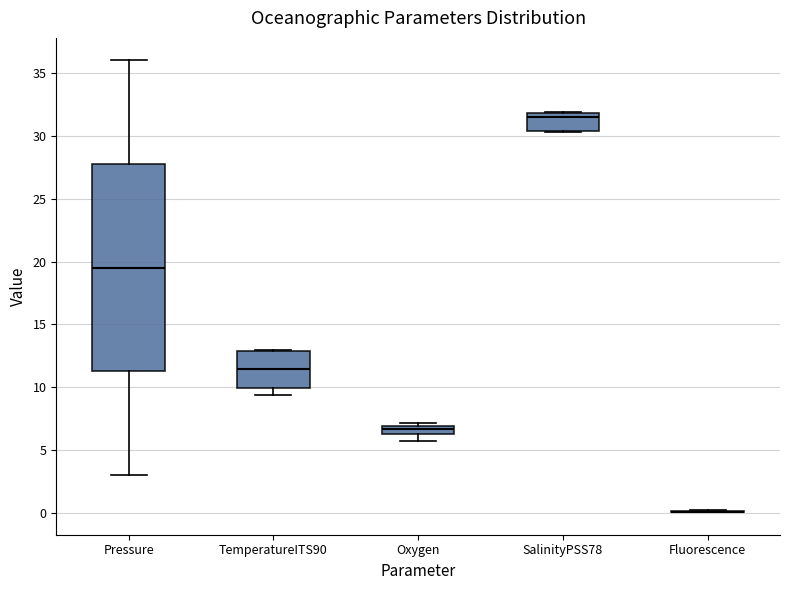

Comparing the boxes themselves (not the whiskers), which one is the tallest?

Pressure